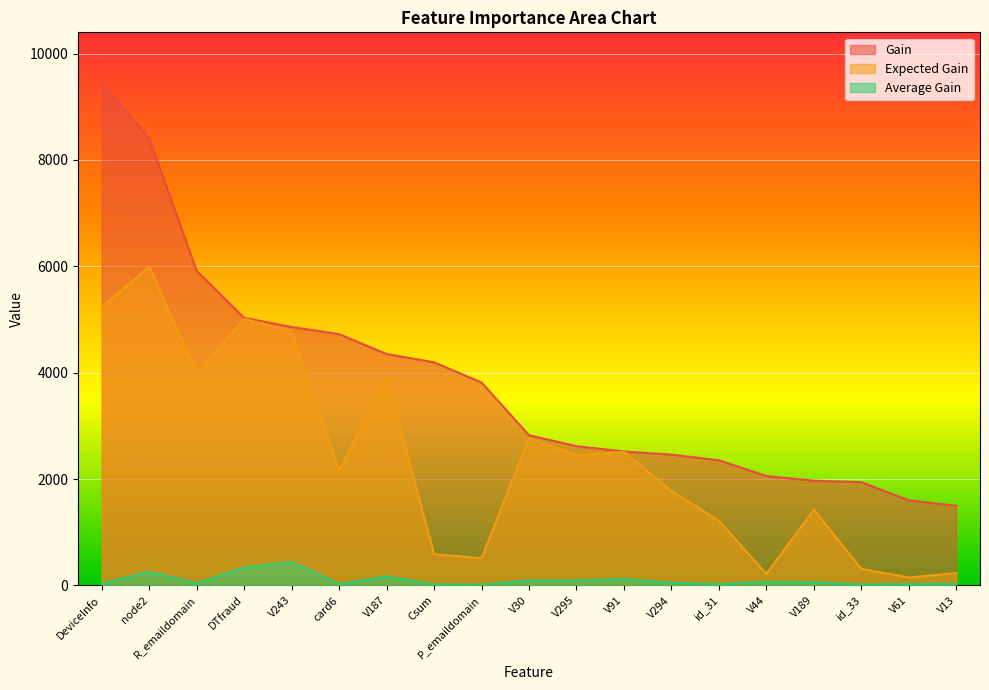

The value of Expected Gain at V13 is 233.3. True or false?

True